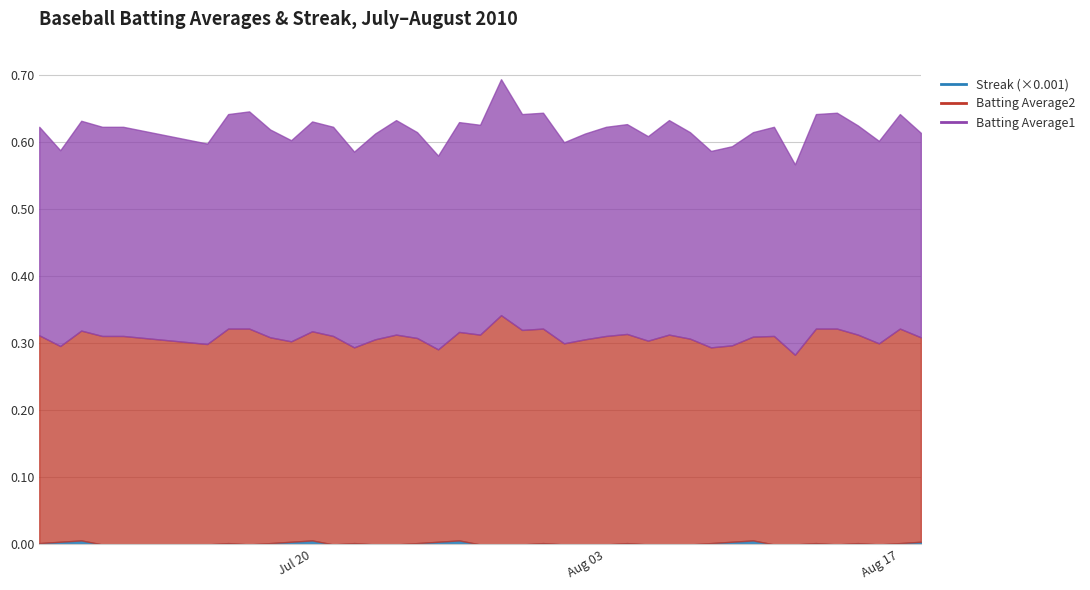

Reading left to right, extract all data points from this chart.

Batting Average1: 2010-07-07=0.3	2010-07-08=0.3	2010-07-09=0.3	2010-07-10=0.3	2010-07-11=0.3	2010-07-15=0.3	2010-07-16=0.3	2010-07-17=0.3	2010-07-18=0.3	2010-07-19=0.3	2010-07-20=0.3	2010-07-21=0.3	2010-07-22=0.3	2010-07-23=0.3	2010-07-24=0.3	2010-07-25=0.3	2010-07-26=0.3	2010-07-27=0.3	2010-07-28=0.3	2010-07-29=0.4	2010-07-30=0.3	2010-07-31=0.3	2010-08-01=0.3	2010-08-02=0.3	2010-08-03=0.3	2010-08-04=0.3	2010-08-05=0.3	2010-08-06=0.3	2010-08-07=0.3	2010-08-08=0.3	2010-08-09=0.3	2010-08-10=0.3	2010-08-11=0.3	2010-08-12=0.3	2010-08-13=0.3	2010-08-14=0.3	2010-08-15=0.3	2010-08-16=0.3	2010-08-17=0.3	2010-08-18=0.3
Batting Average2: 2010-07-07=0.3	2010-07-08=0.3	2010-07-09=0.3	2010-07-10=0.3	2010-07-11=0.3	2010-07-15=0.3	2010-07-16=0.3	2010-07-17=0.3	2010-07-18=0.3	2010-07-19=0.3	2010-07-20=0.3	2010-07-21=0.3	2010-07-22=0.3	2010-07-23=0.3	2010-07-24=0.3	2010-07-25=0.3	2010-07-26=0.3	2010-07-27=0.3	2010-07-28=0.3	2010-07-29=0.3	2010-07-30=0.3	2010-07-31=0.3	2010-08-01=0.3	2010-08-02=0.3	2010-08-03=0.3	2010-08-04=0.3	2010-08-05=0.3	2010-08-06=0.3	2010-08-07=0.3	2010-08-08=0.3	2010-08-09=0.3	2010-08-10=0.3	2010-08-11=0.3	2010-08-12=0.3	2010-08-13=0.3	2010-08-14=0.3	2010-08-15=0.3	2010-08-16=0.3	2010-08-17=0.3	2010-08-18=0.3
Streak: 2010-07-07=2.0	2010-07-08=4.0	2010-07-09=6.0	2010-07-10=0.0	2010-07-11=0.0	2010-07-15=0.0	2010-07-16=2.0	2010-07-17=0.0	2010-07-18=2.0	2010-07-19=4.0	2010-07-20=6.0	2010-07-21=0.0	2010-07-22=2.0	2010-07-23=0.0	2010-07-24=0.0	2010-07-25=2.0	2010-07-26=4.0	2010-07-27=6.0	2010-07-28=0.0	2010-07-29=0.0	2010-07-30=0.0	2010-07-31=2.0	2010-08-01=0.0	2010-08-02=0.0	2010-08-03=0.0	2010-08-04=2.0	2010-08-05=0.0	2010-08-06=0.0	2010-08-07=0.0	2010-08-08=2.0	2010-08-09=4.0	2010-08-10=6.0	2010-08-11=0.0	2010-08-12=0.0	2010-08-13=2.0	2010-08-14=0.0	2010-08-15=2.0	2010-08-16=0.0	2010-08-17=2.0	2010-08-18=4.0